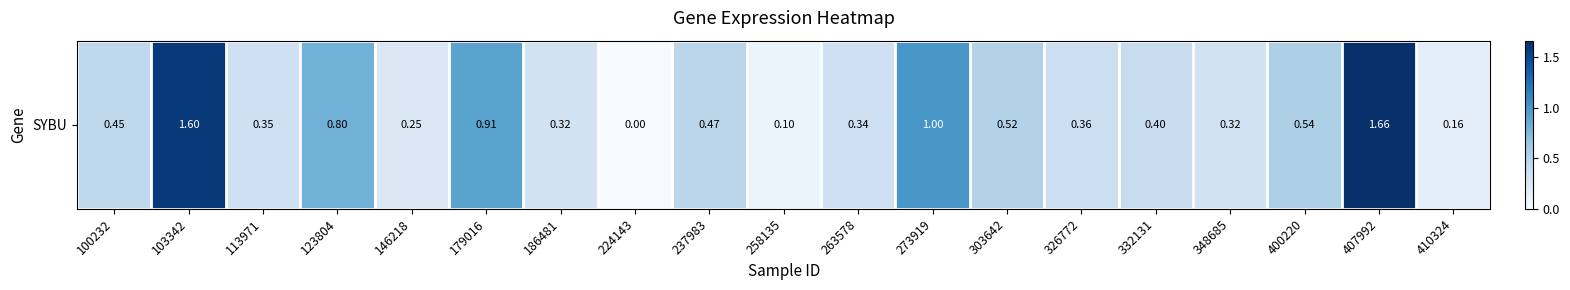

List the labels in order of value, smallest first.

224143, 258135, 410324, 146218, 186481, 348685, 263578, 113971, 326772, 332131, 100232, 237983, 303642, 400220, 123804, 179016, 273919, 103342, 407992